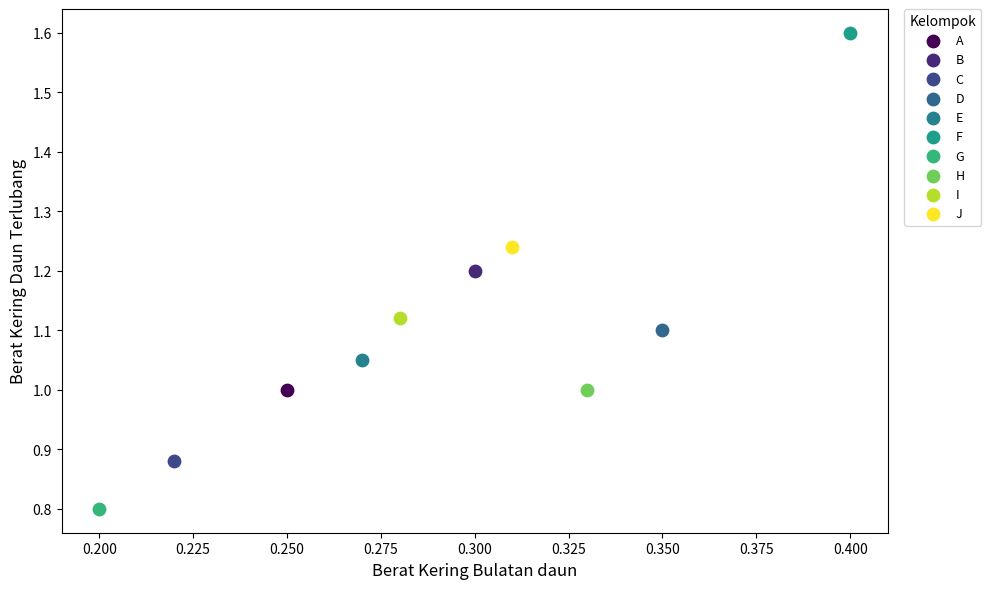

What are all the series names shown in the legend?

A, B, C, D, E, F, G, H, I, J